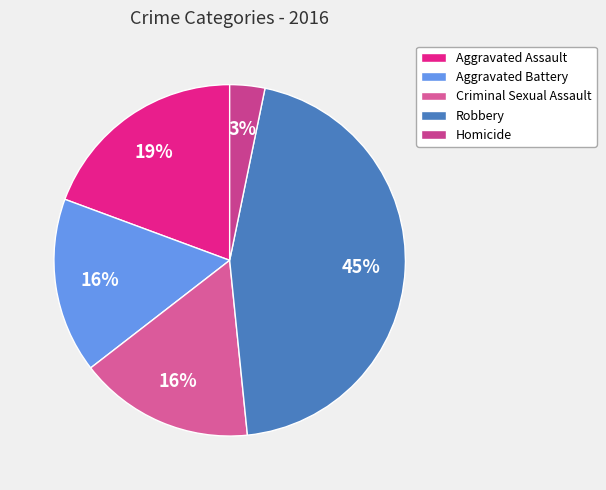

To the nearest percent, what is the average slice percentage?

20%